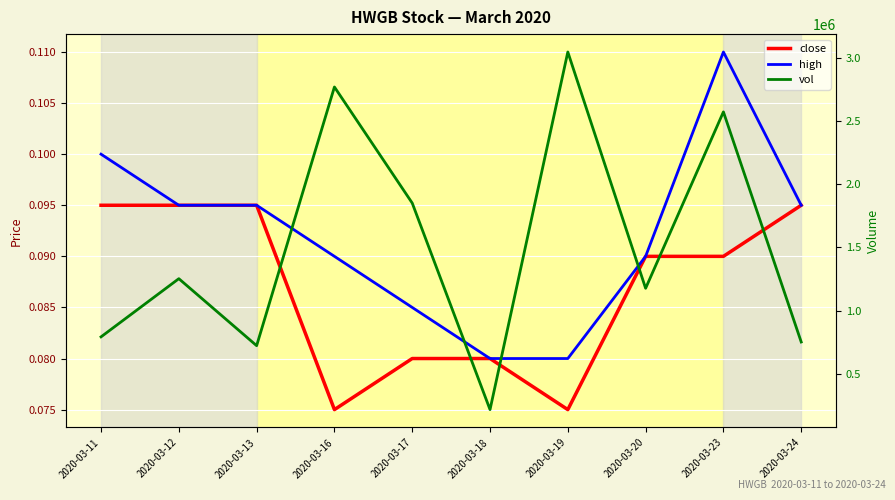

Which series has the largest range (max minus min)?

vol